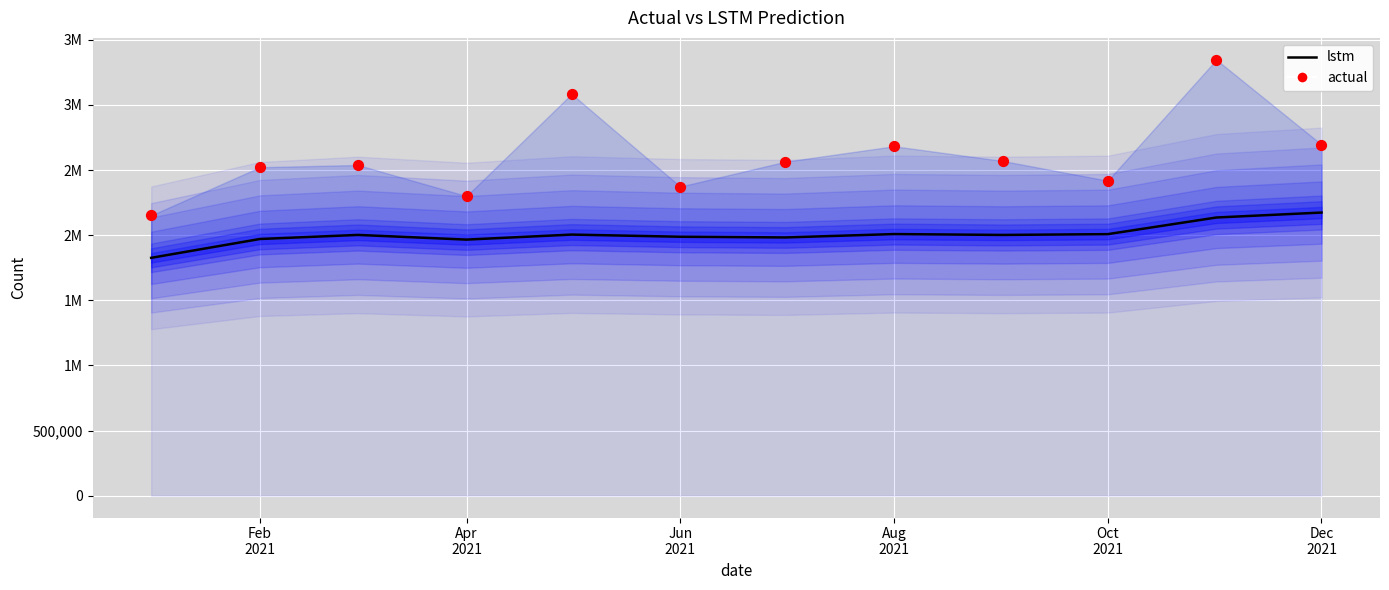

Which series reaches the minimum Y coordinate?

lstm